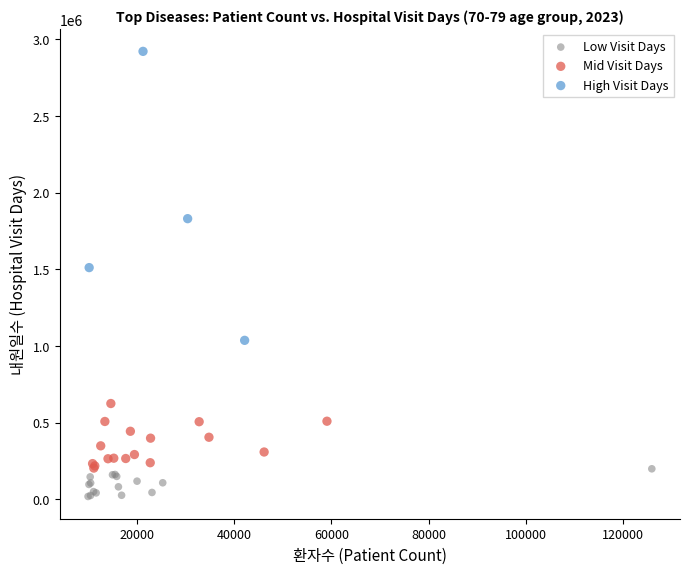

Which series contains the lowest Y value?

Low Visit Days